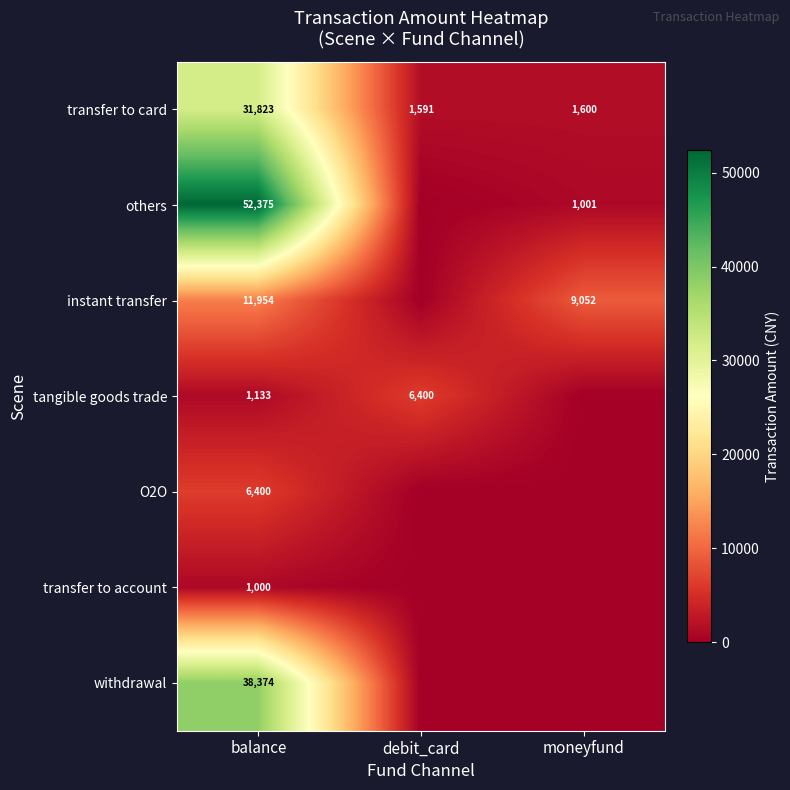

At balance, list the series in order from smallest to largest.

transfer to account, tangible goods trade, O2O, instant transfer, transfer to card, withdrawal, others